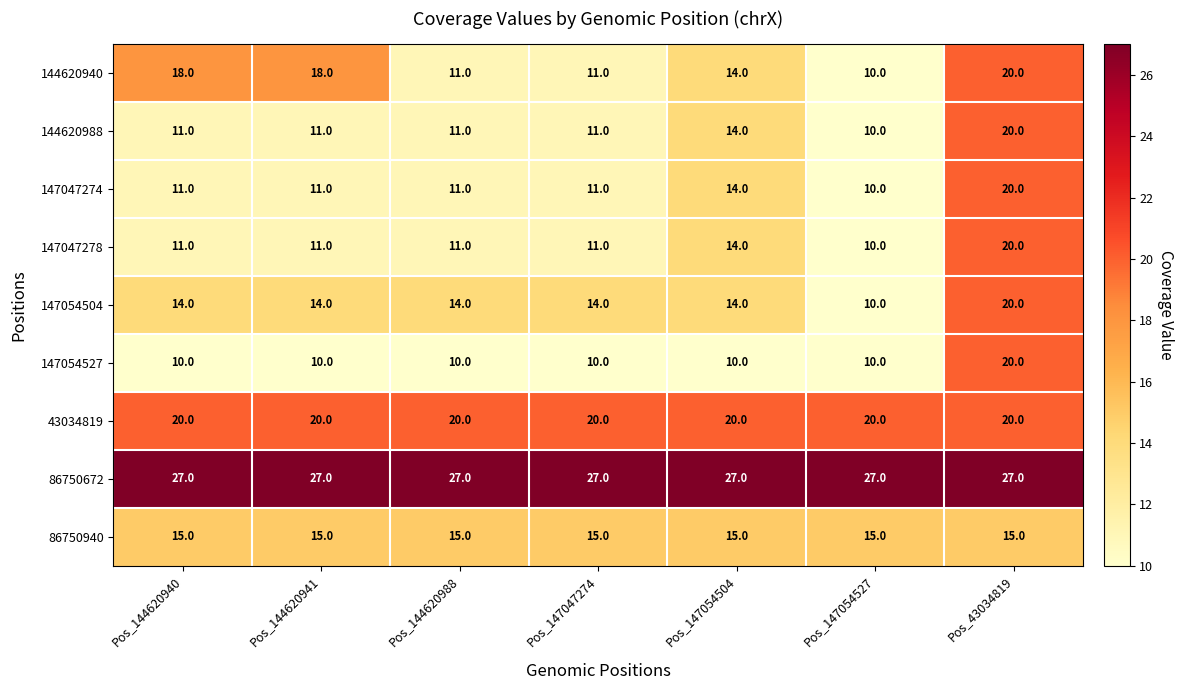

How many data points in 147054527 are above 10?

1